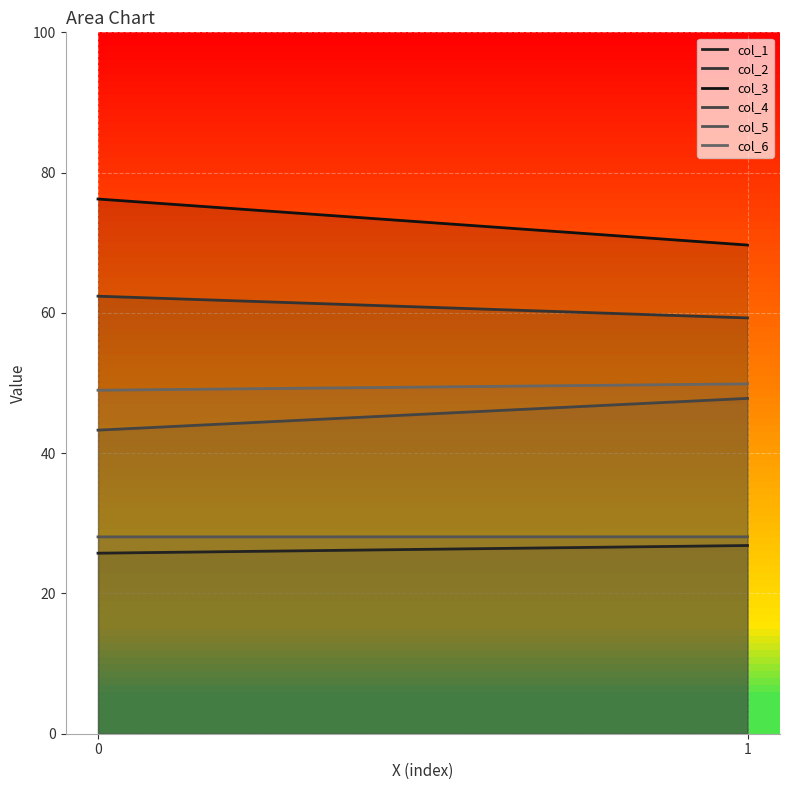

What is the lowest value of the col_3_line series?

69.7